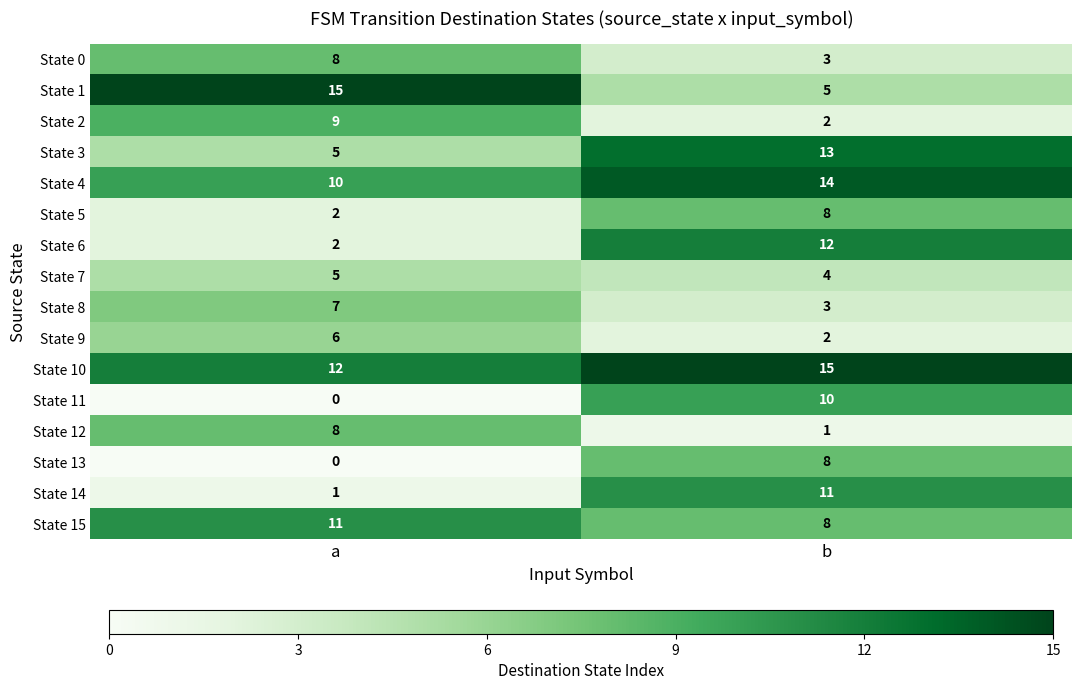

Where is State 13 nearest to the value 4?

a